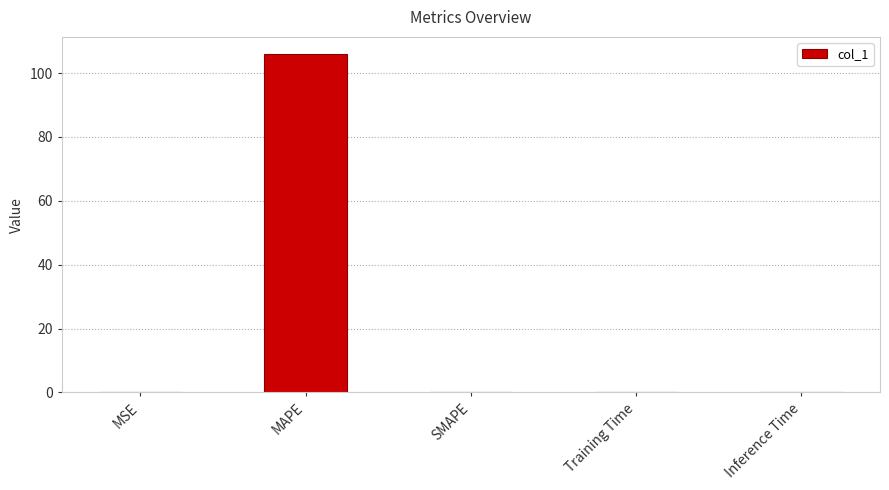

What is the average value?

21.2